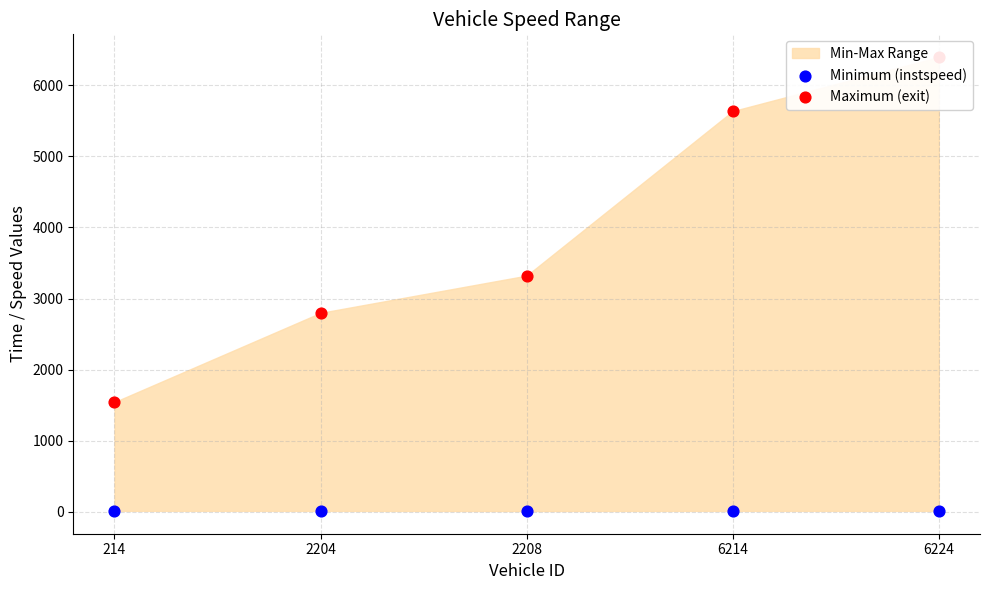

At which category is the sum across all series the highest?

6224